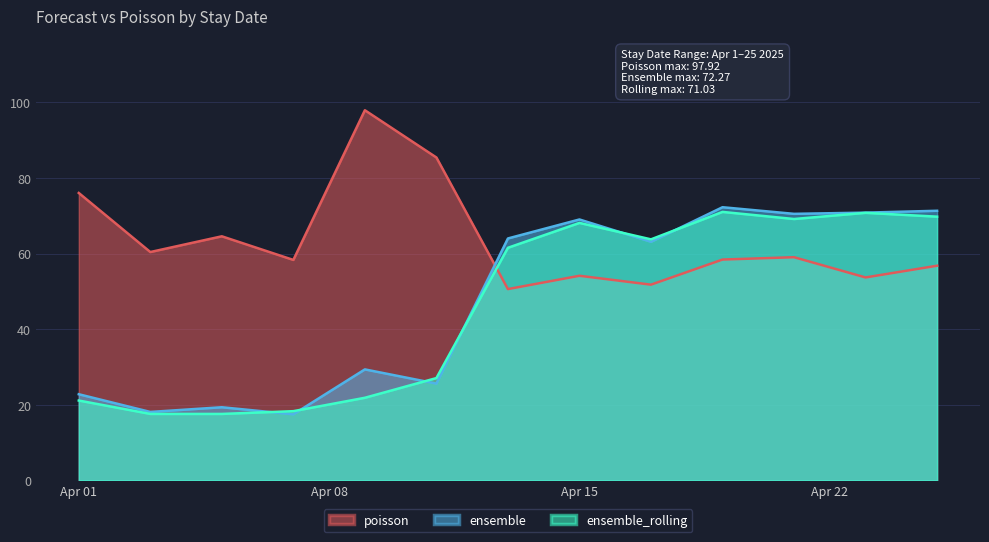

Reading left to right, what are all the values shown in this chart?

ensemble: 22.8	18.1	19.4	17.5	29.4	25.6	64.0	69.0	63.1	72.3	70.5	70.8	71.3
poisson: 76.0	60.4	64.6	58.3	97.9	85.4	50.6	54.1	51.8	58.4	59.0	53.7	56.8
ensemble_rolling: 21.1	17.6	17.6	18.3	21.9	27.1	61.5	68.1	63.8	71.0	69.2	70.8	69.8